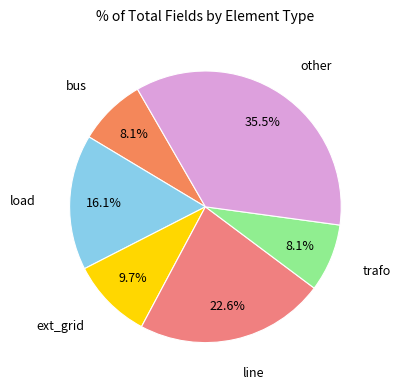

Which slice is the largest?

other